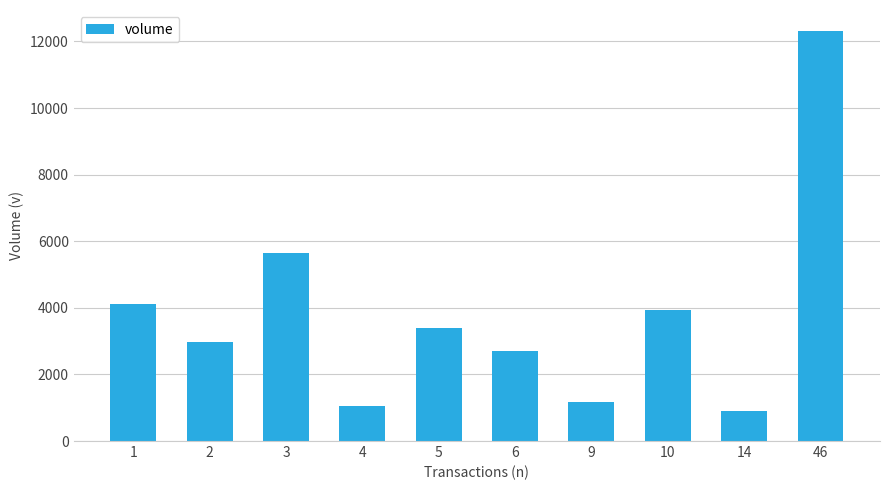

Rank the categories by value from highest to lowest.

46, 3, 1, 10, 5, 2, 6, 9, 4, 14